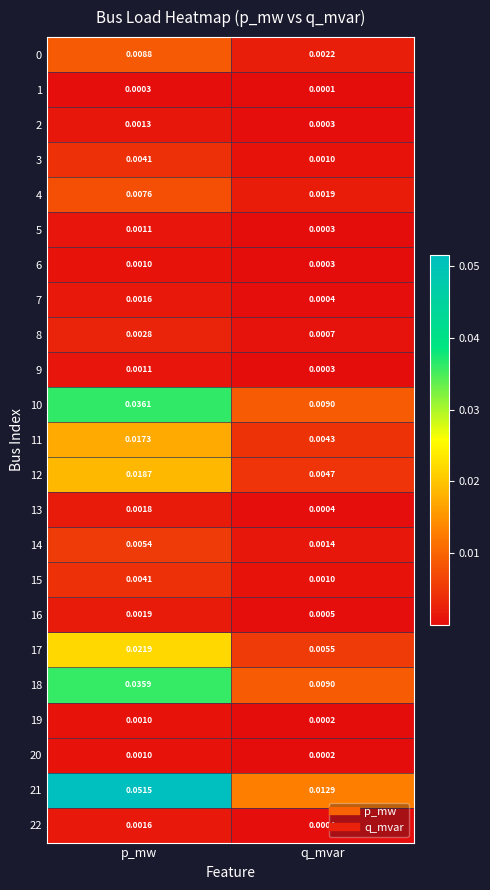

Which series changed the most between p_mw and q_mvar?

21